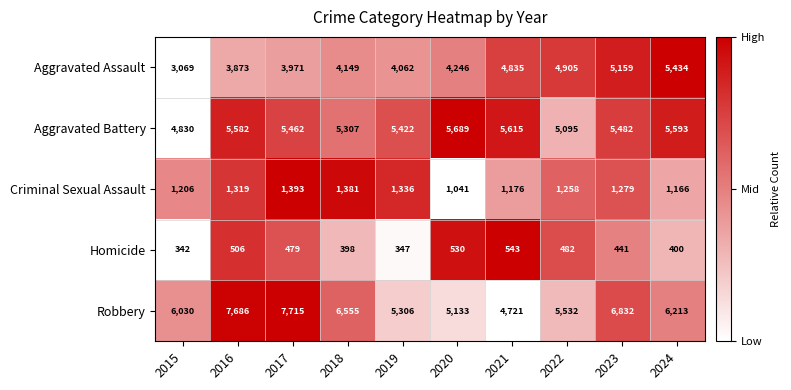

Is it true that Homicide equals 627 at 2024?

False